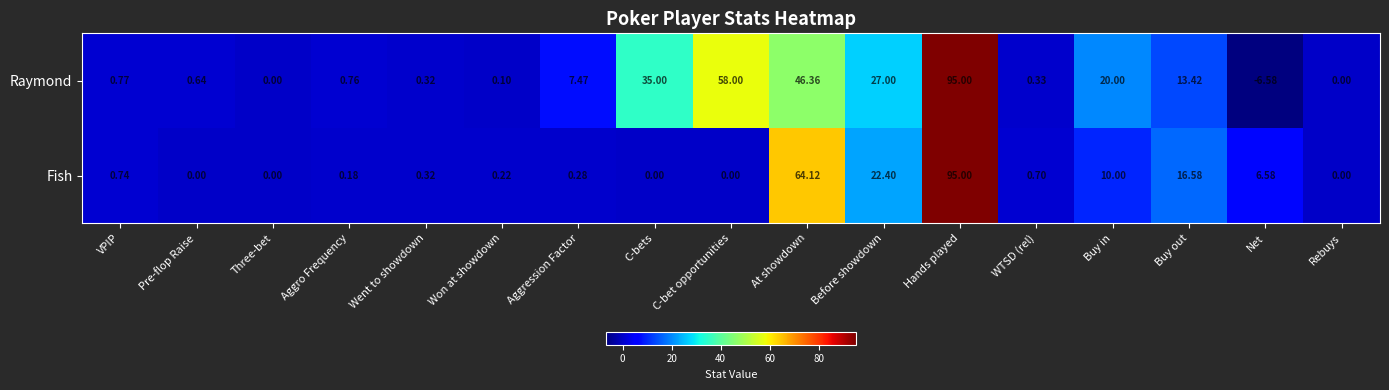

How many data points in Fish are above 0?

12